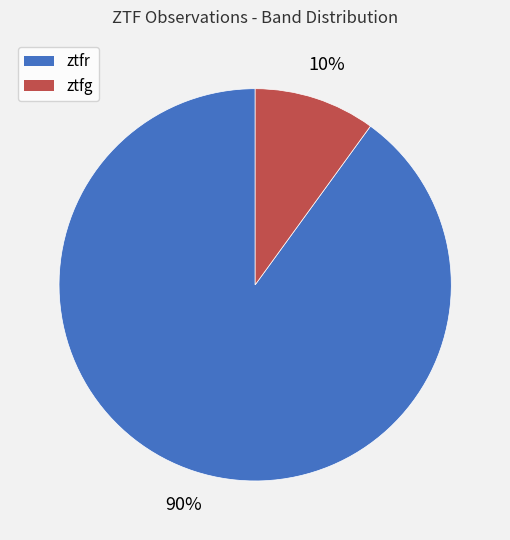

The ztfg slice represents 1% of the pie. True or false?

False